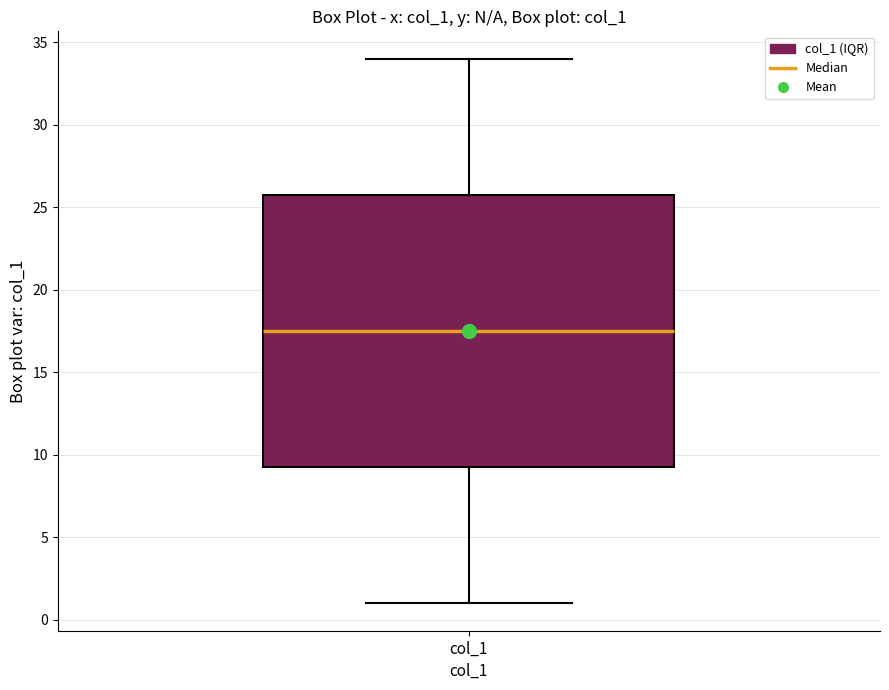

Where does the upper whisker of the box for col_1 end on the y-axis? The values are not printed on the chart, so give them approximately, as read against the axis.

34.0